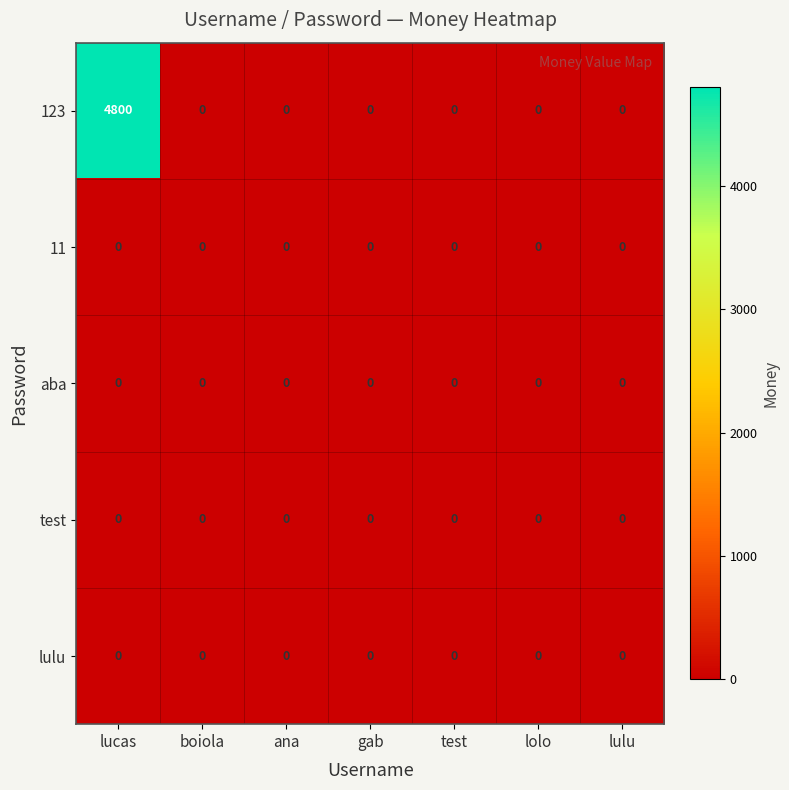

At which category is the sum across all series the highest?

lucas